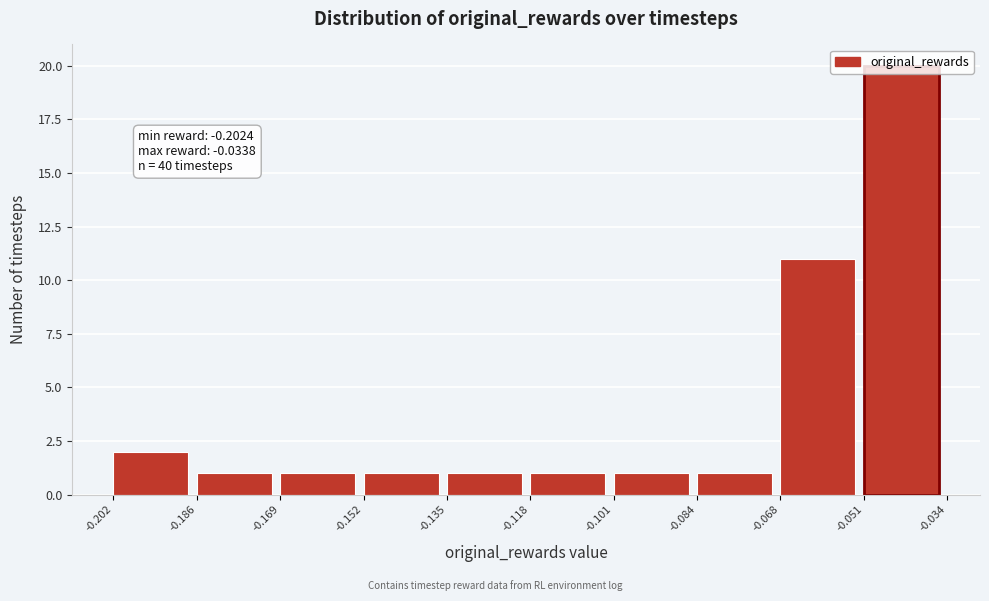

Which range on the x-axis has the tallest bar?

-0.051 to -0.034